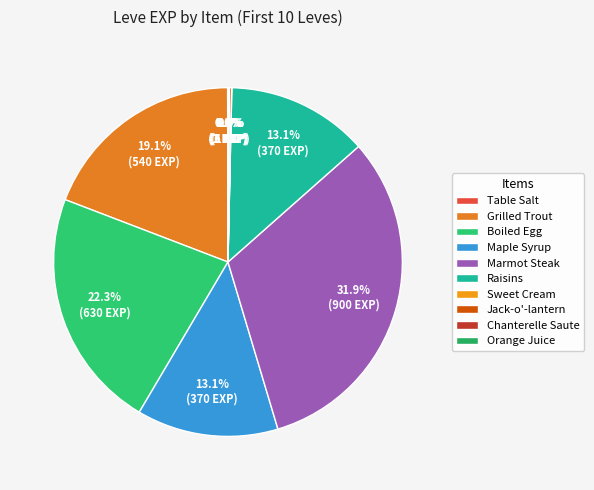

Which slice is the largest?

Marmot Steak